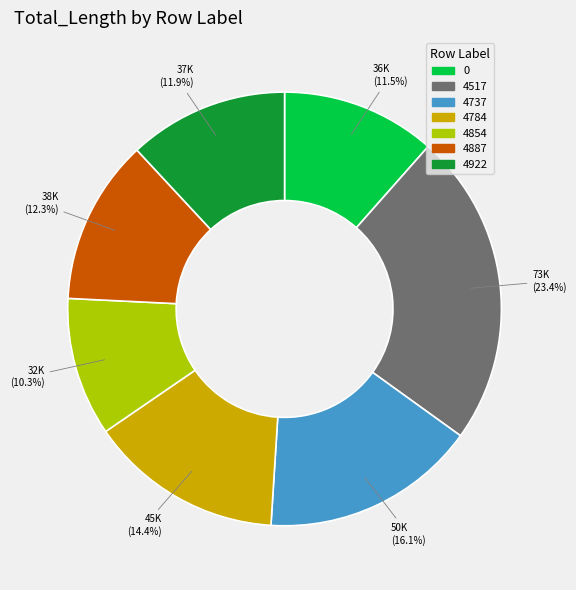

To the nearest percent, what percentage of the pie is 4922?

12%